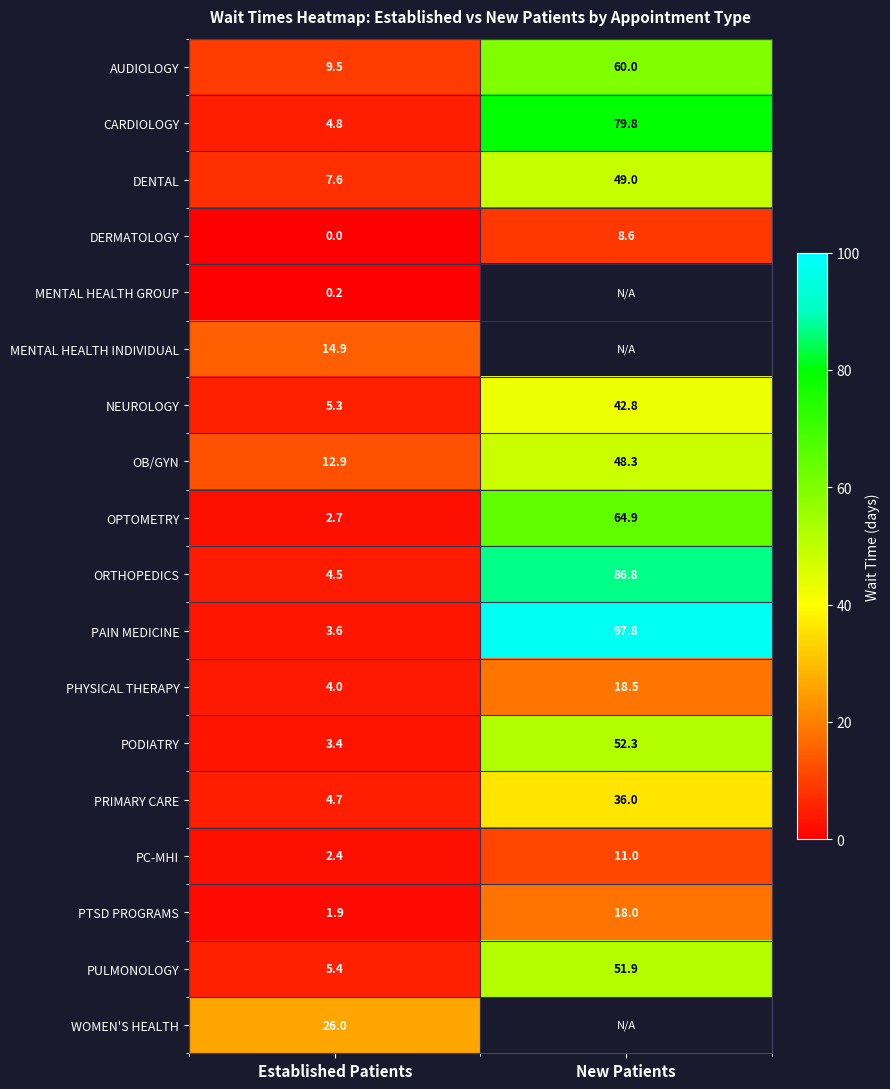

Which category has the lowest value in the AUDIOLOGY series?

Established Patients